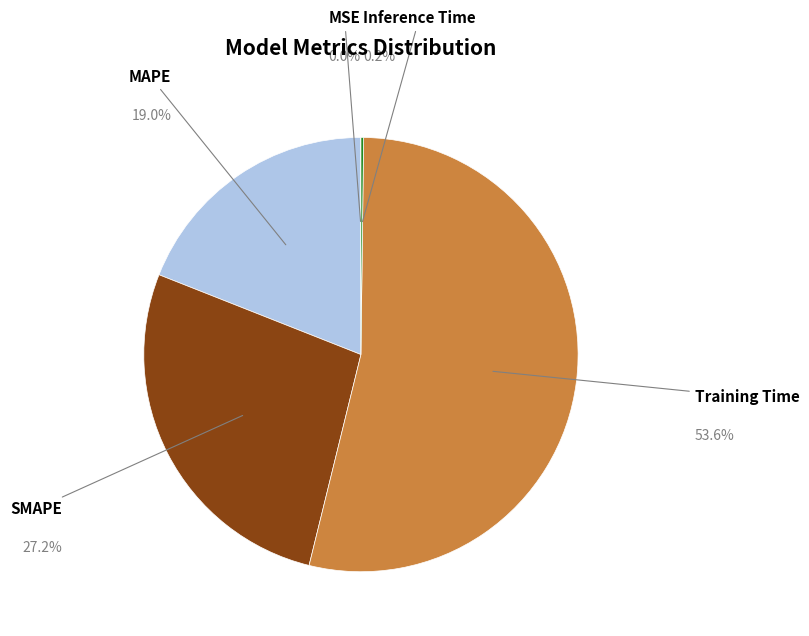

Between MAPE and SMAPE, which is larger?

SMAPE